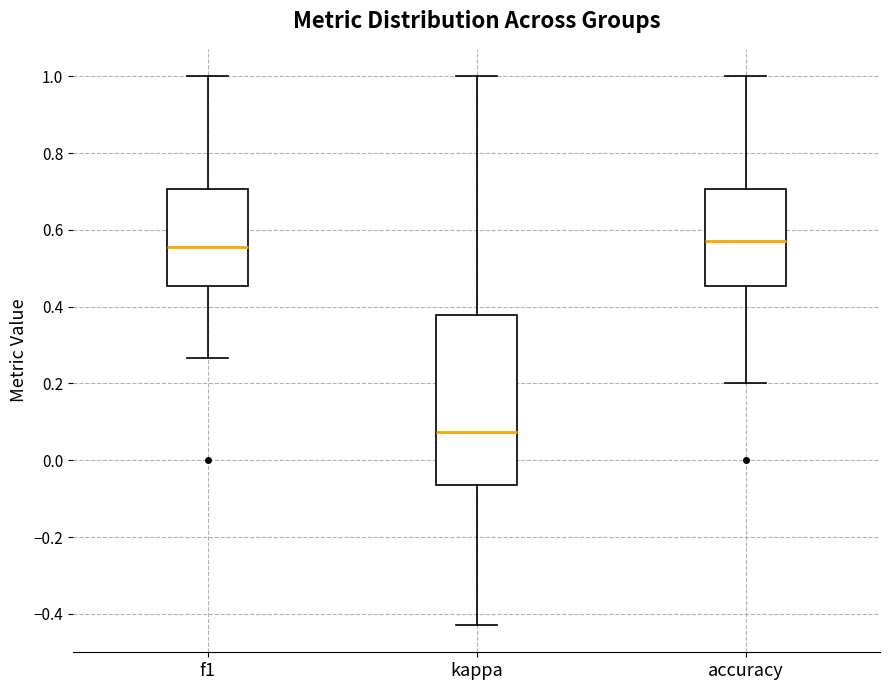

Which box's median line is the lowest?

kappa